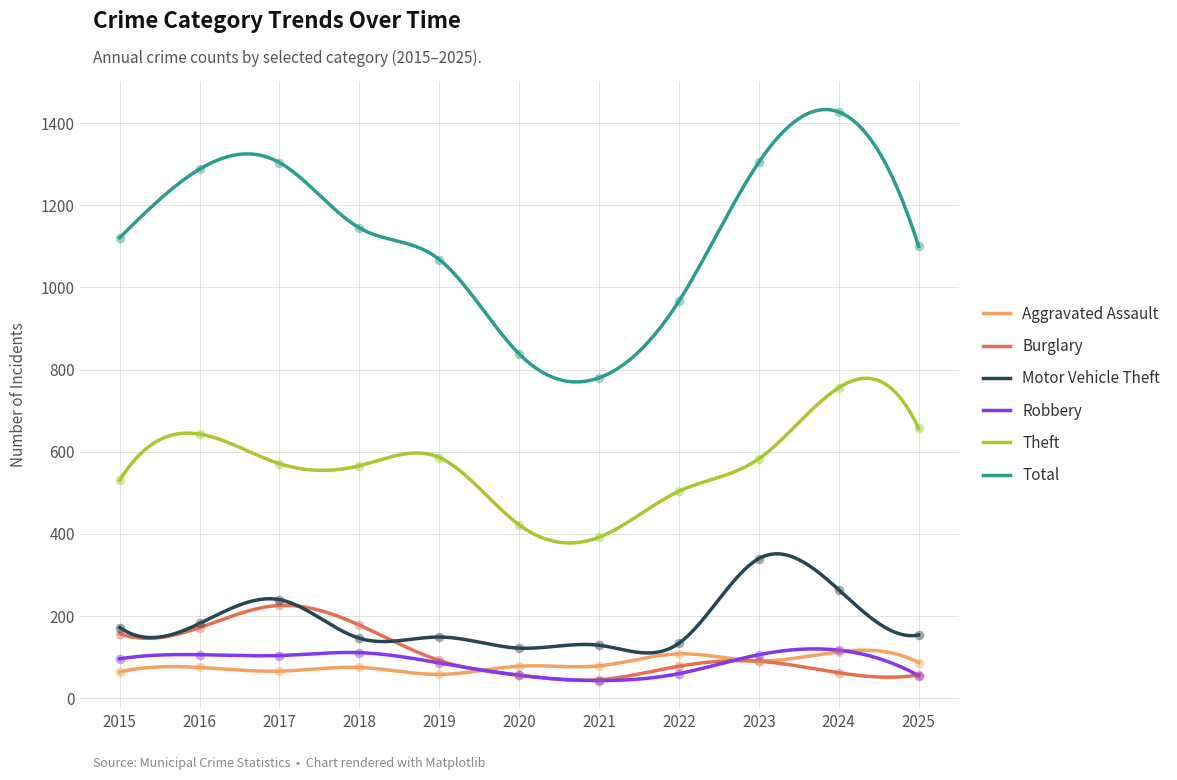

Is the value of Burglary at 2017 greater than the value of Total at 2017?

No